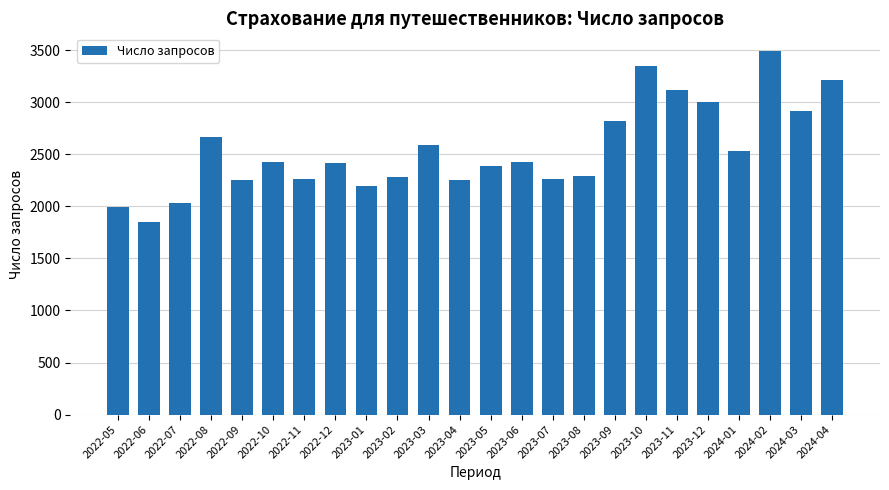

What is the smallest value displayed?

1854